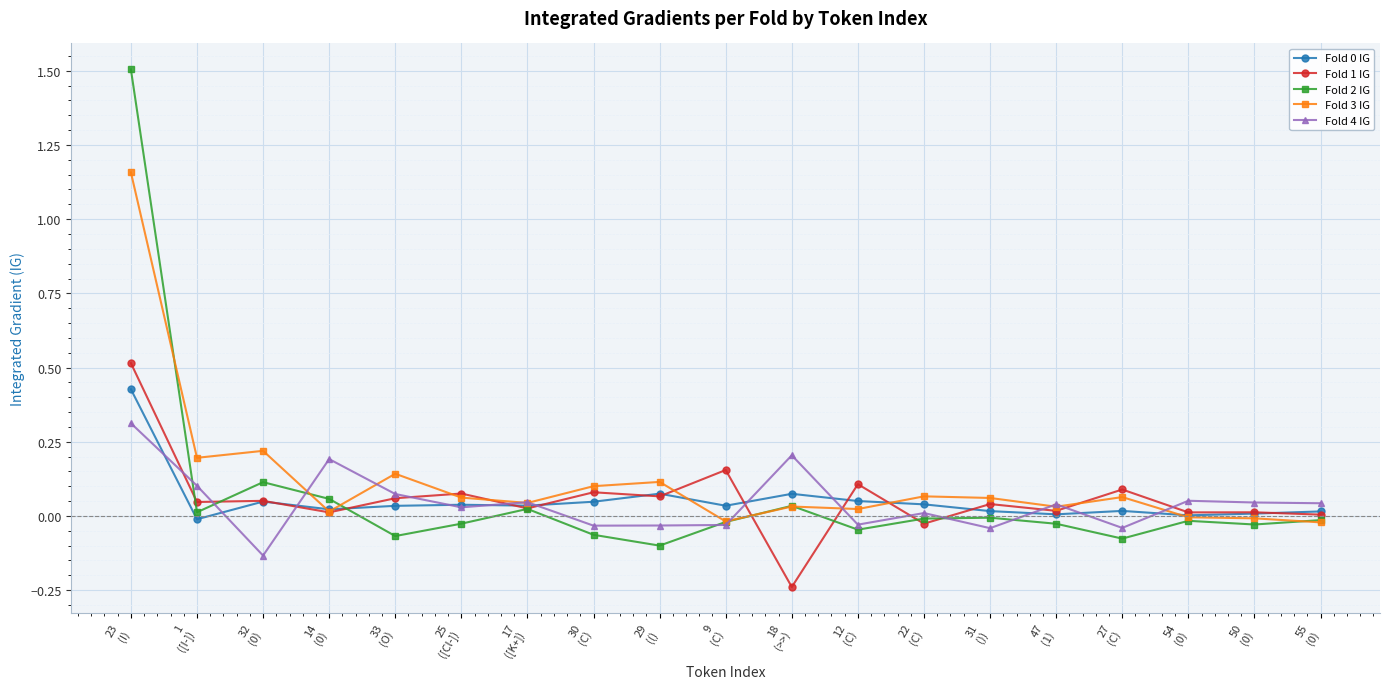

The Fold 3 IG series shows 0.1 at 30
(C). True or false?

True